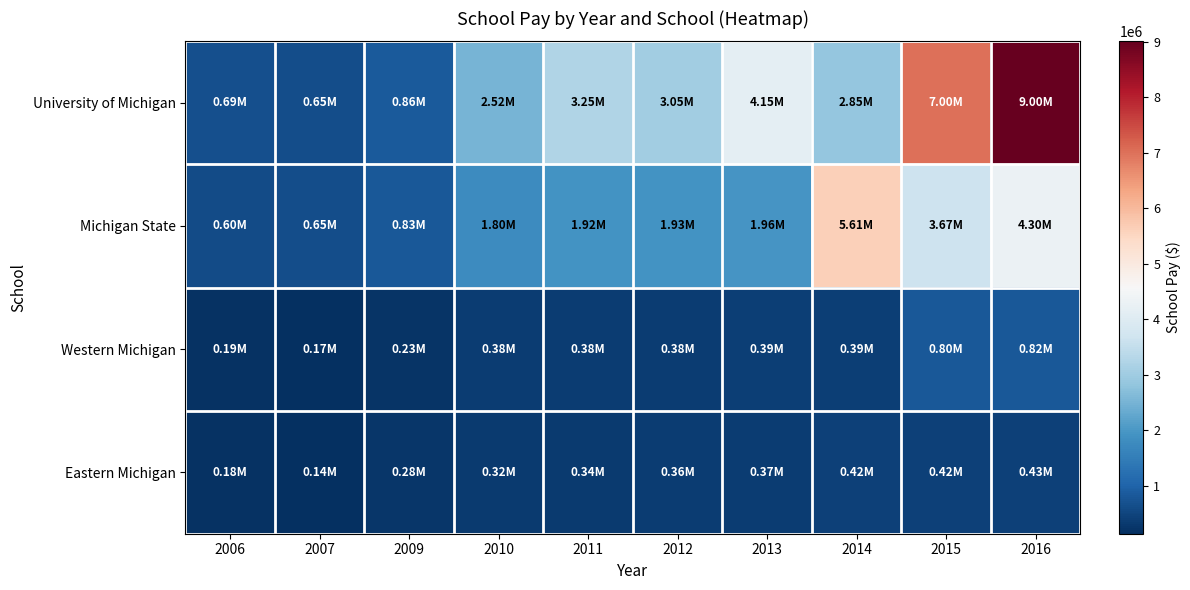

Which has a higher value, 2009 or 2014?

2014